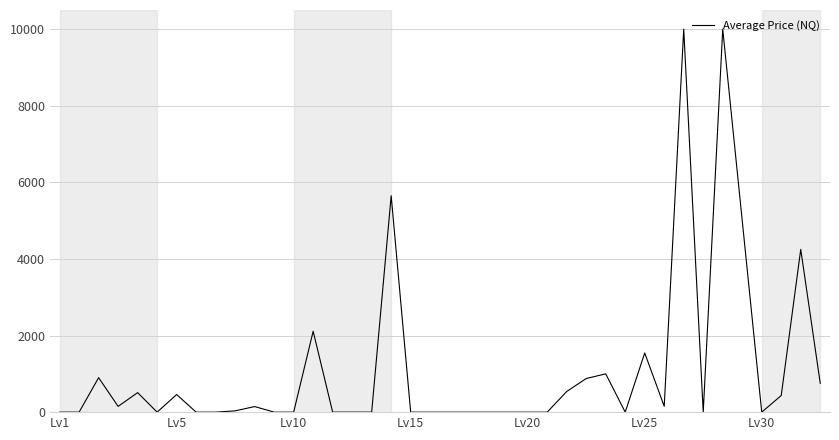

What is the difference between the maximum and minimum values?

10000.0